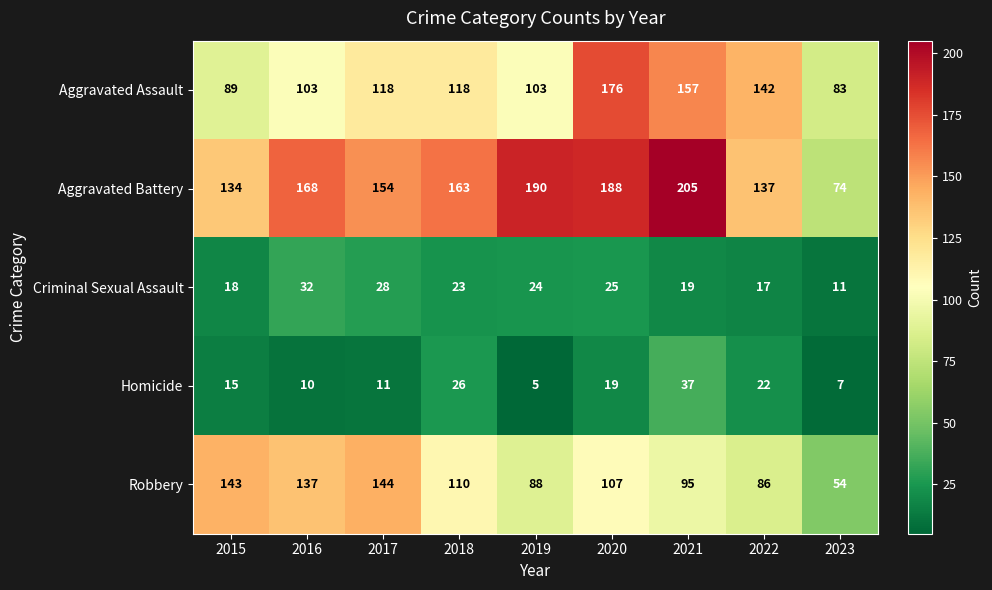

At which category is the sum across all series the highest?

2020